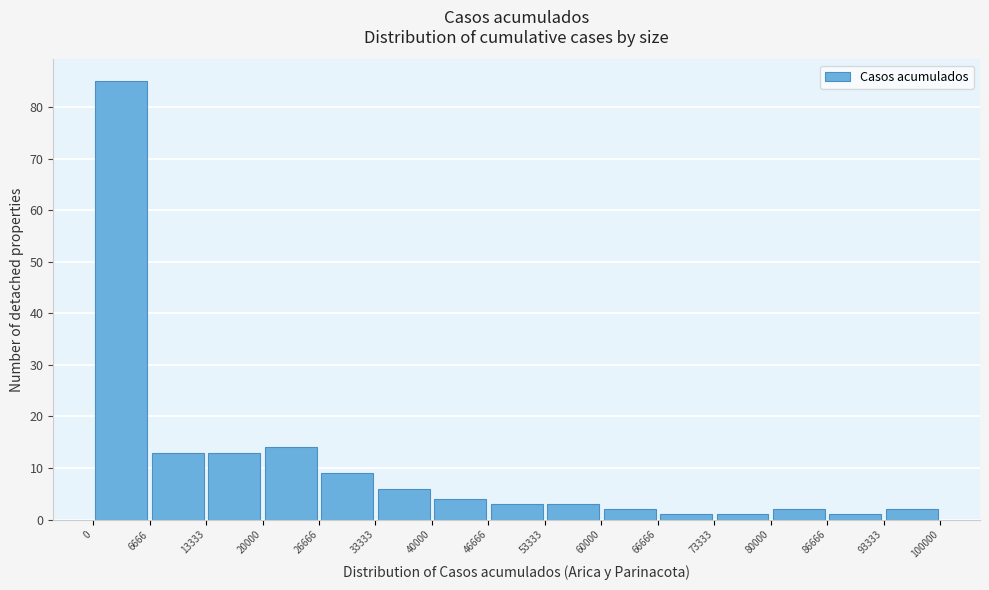

Reading left to right, transcribe this chart: for each bar, give the range it covers on the x-axis and its height. The values are not printed on the chart, so give them approximately, as read against the axis.

0 to 6666: 85
6666 to 13333: 13
13333 to 20000: 13
20000 to 26666: 14
26666 to 33333: 9
33333 to 40000: 6
40000 to 46666: 4
46666 to 53333: 3
53333 to 60000: 3
60000 to 66666: 2
66666 to 73333: 1
73333 to 80000: 1
80000 to 86666: 2
86666 to 93333: 1
93333 to 100000: 2